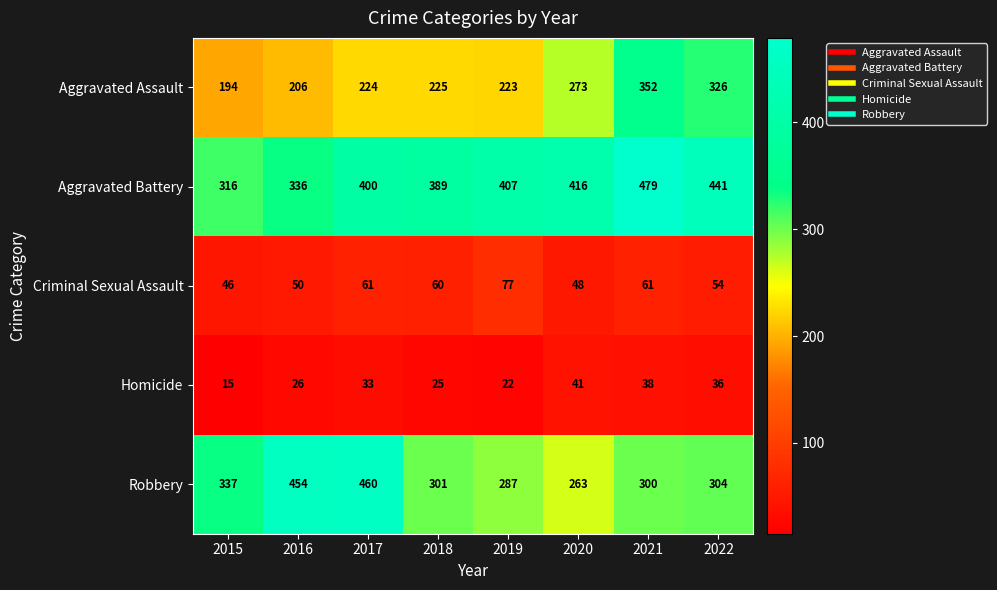

Where does the Criminal Sexual Assault series first go above 60?

2017